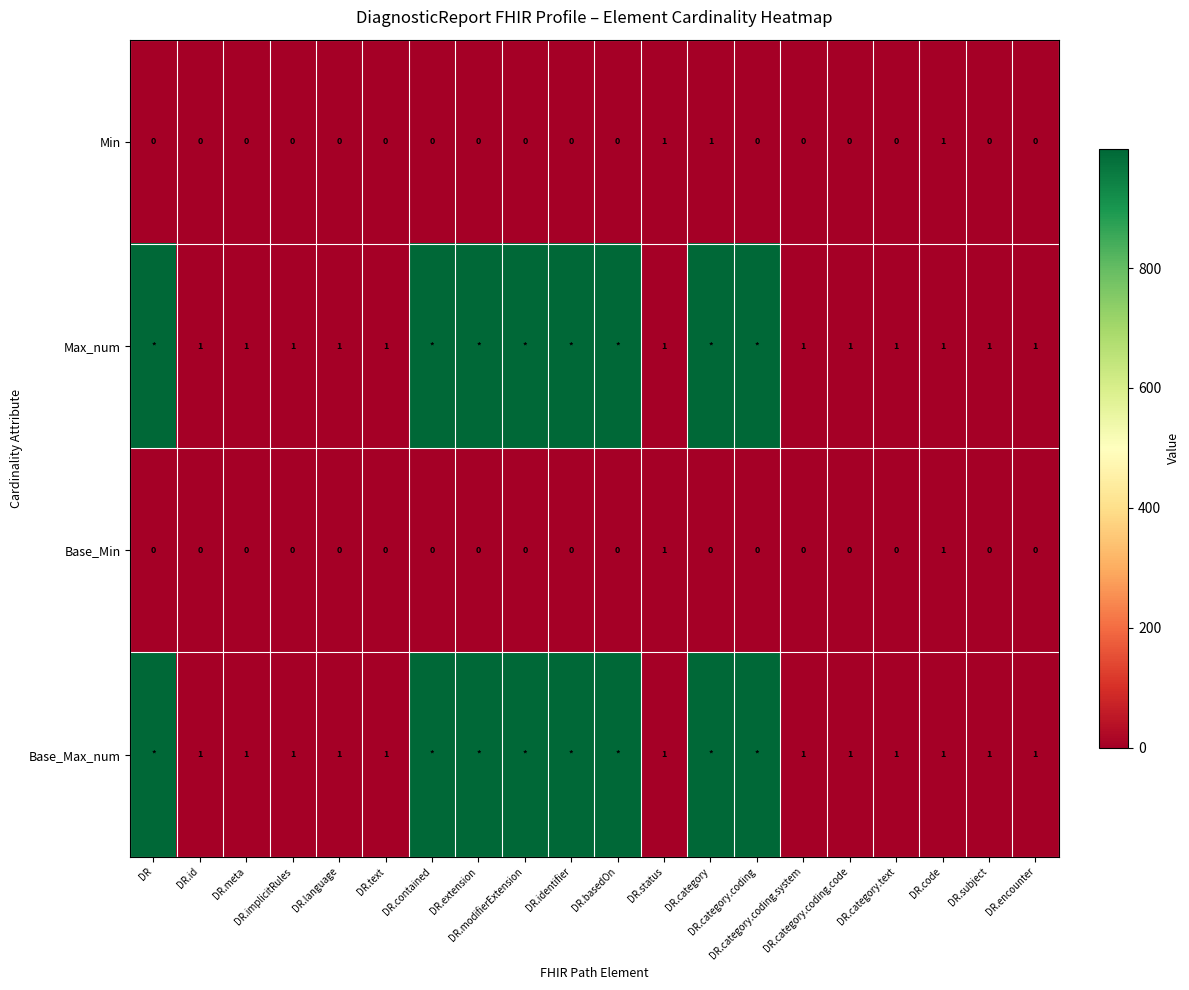

How many values in the Base_Min series exceed 0?

2